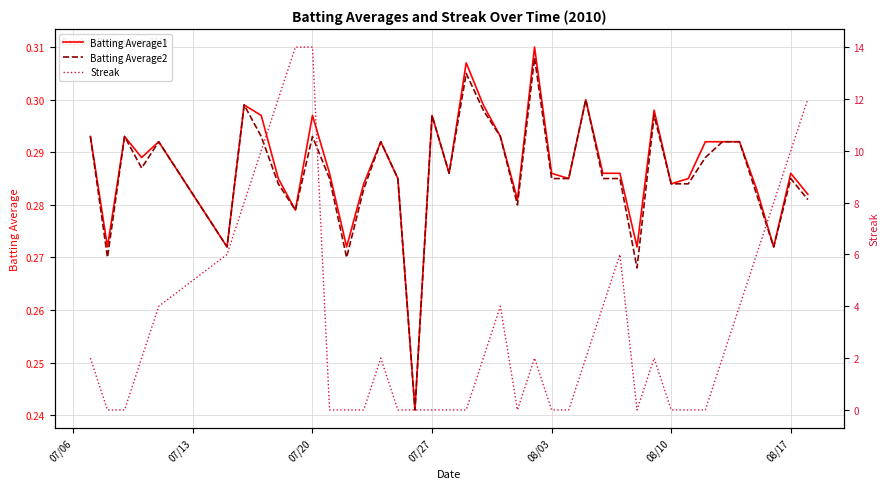

True or false: Batting Average1 has a value of 0.1 at 08/10.

False